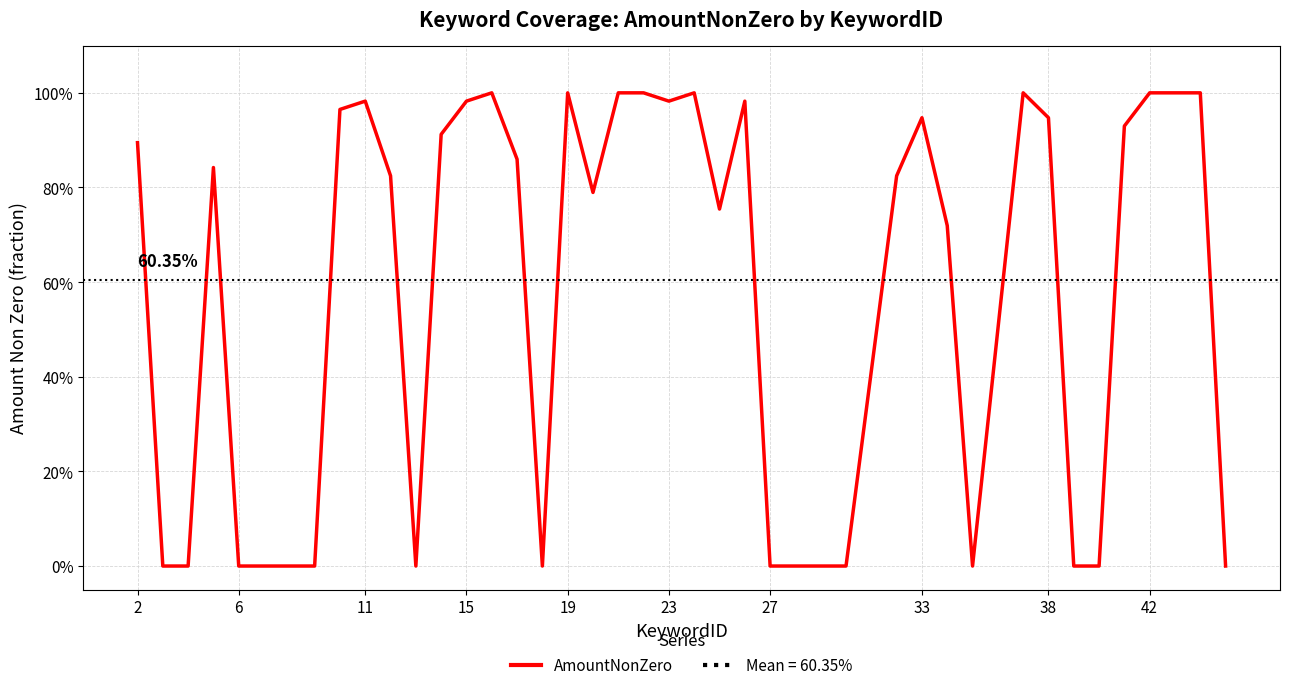

Does the chart display data point markers on the line(s)?

No